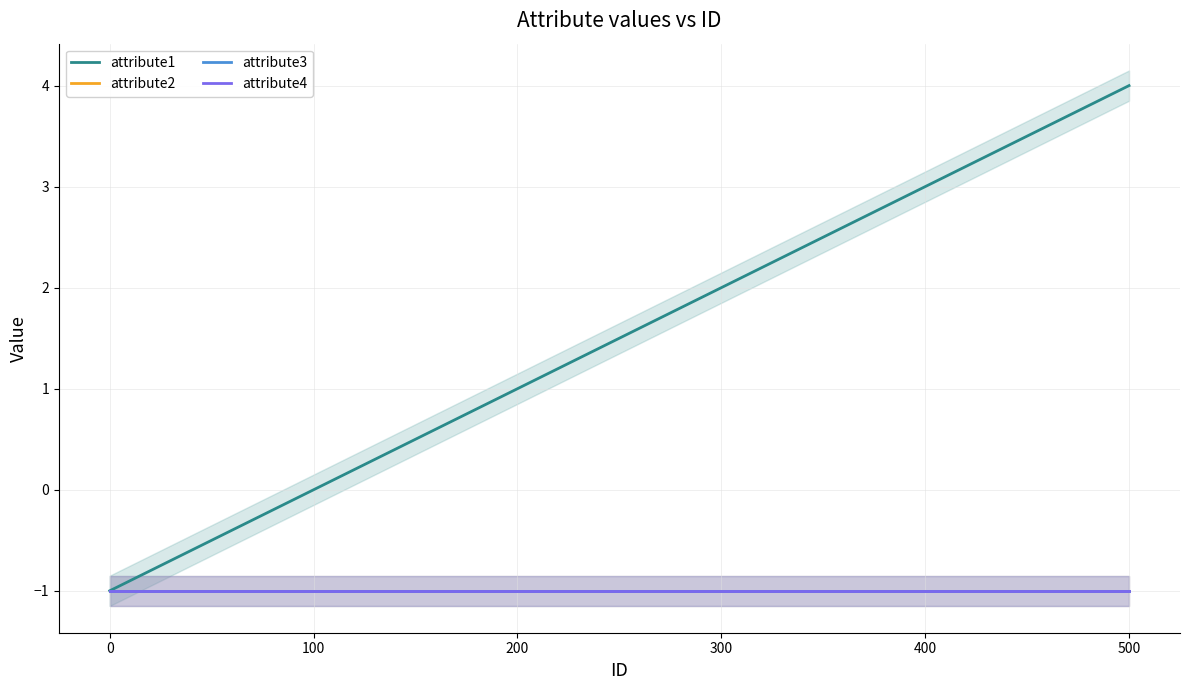

What is the value of the attribute1 point at the 5th from the left?

3